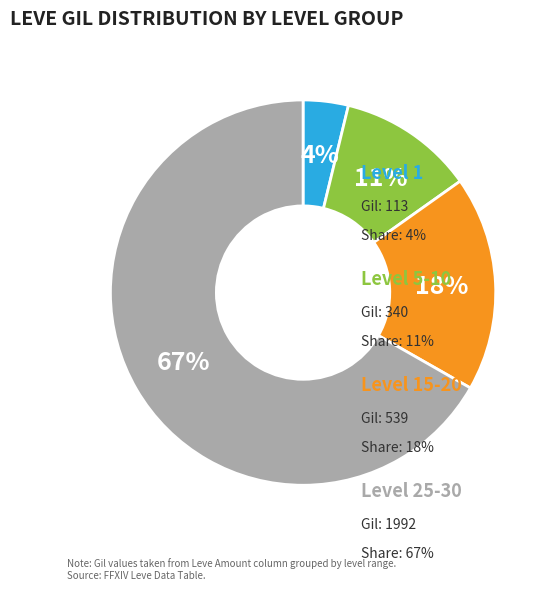

To the nearest percent, what is the average slice percentage?

25%